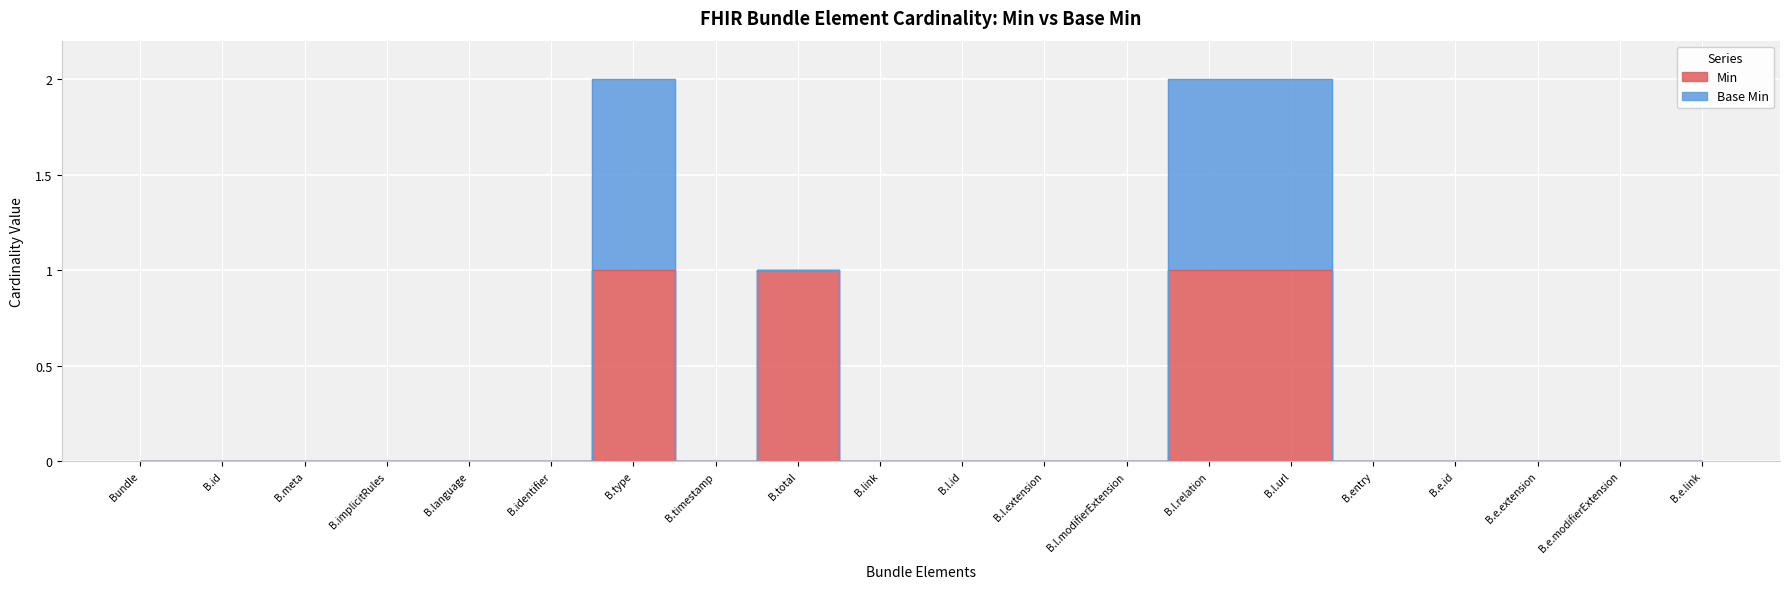

The value at B.l.id is 1. True or false?

False